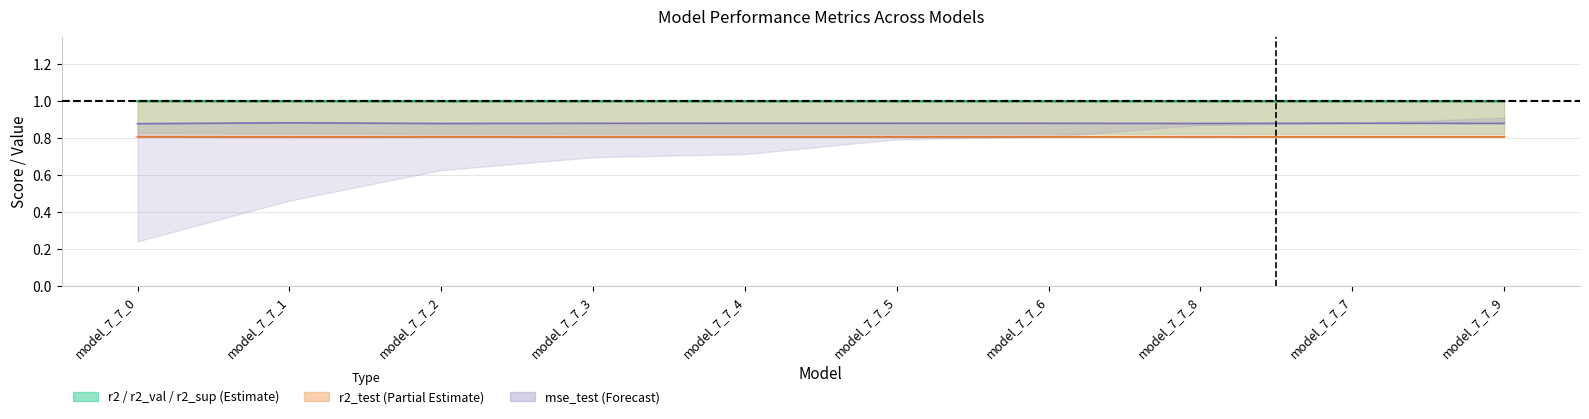

Count the number of data series in this chart.

3